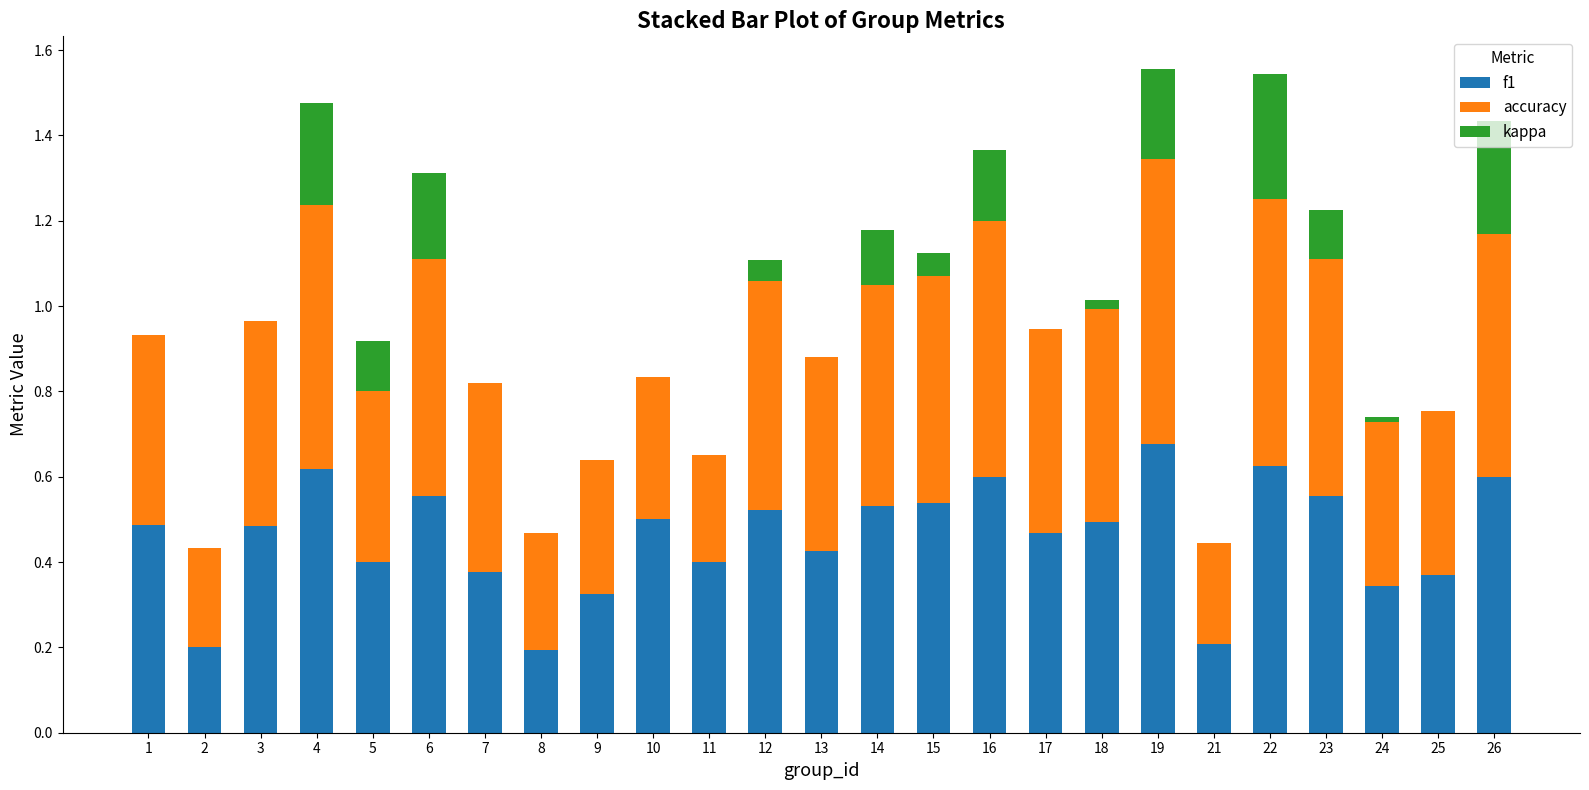

Which category has the highest value in the f1 series?

19